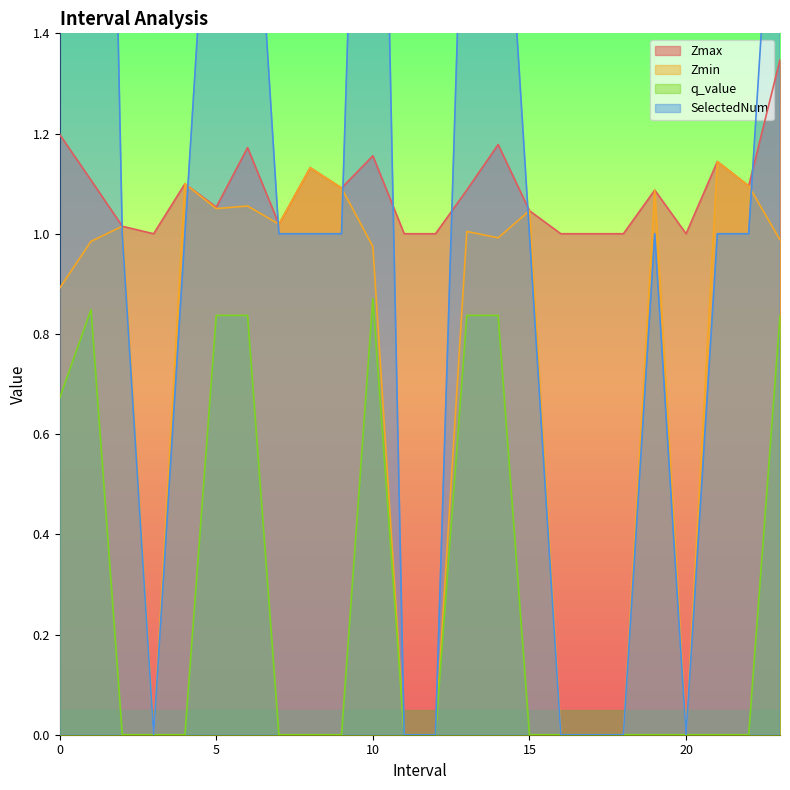

Which series has the largest total across all categories?

SelectedNum